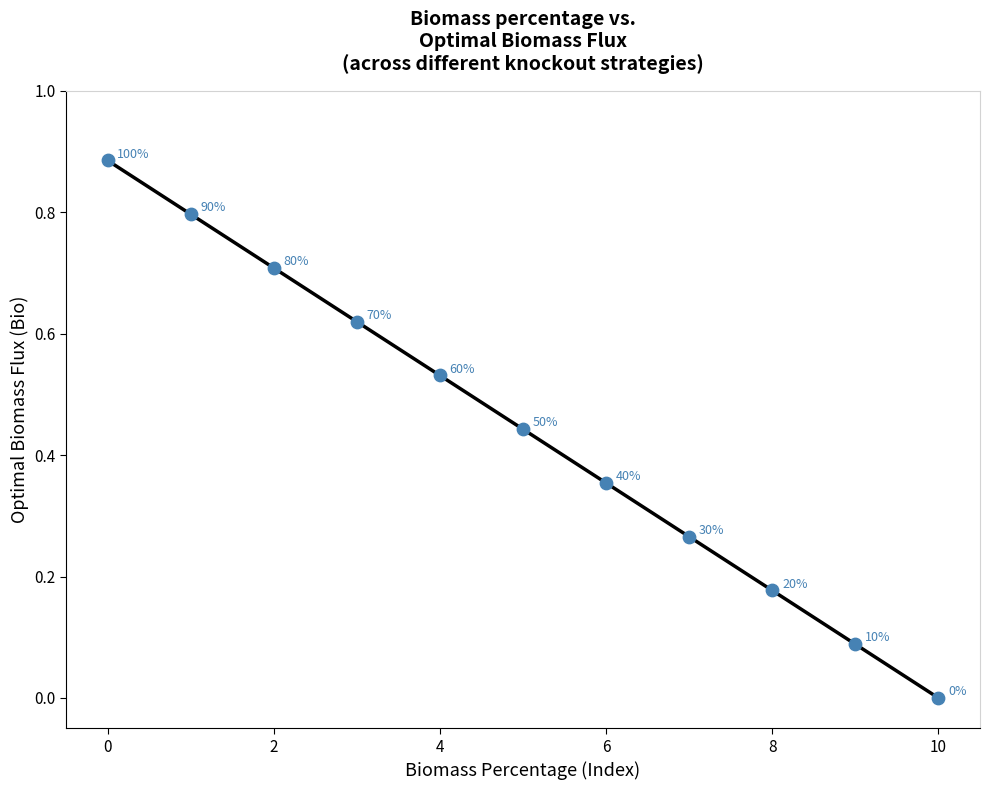

How many data points are displayed?

11